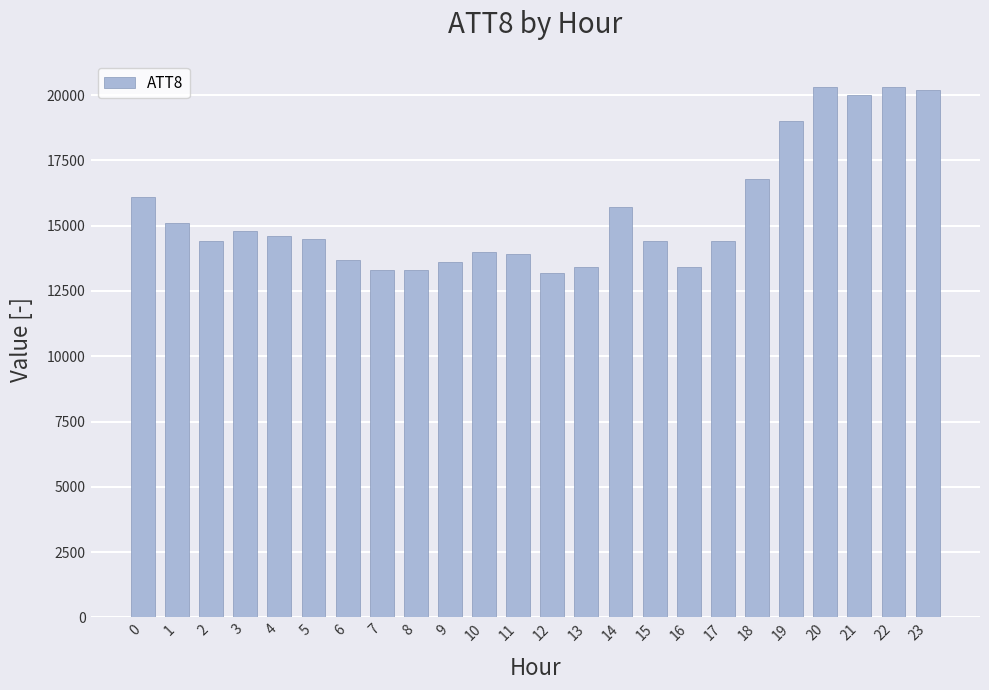

Reading left to right, transcribe all the data shown in this chart.

0=16100	1=15100	2=14400	3=14800	4=14600	5=14500	6=13700	7=13300	8=13300	9=13600	10=14000	11=13900	12=13200	13=13400	14=15700	15=14400	16=13400	17=14400	18=16800	19=19000	20=20300	21=20000	22=20300	23=20200